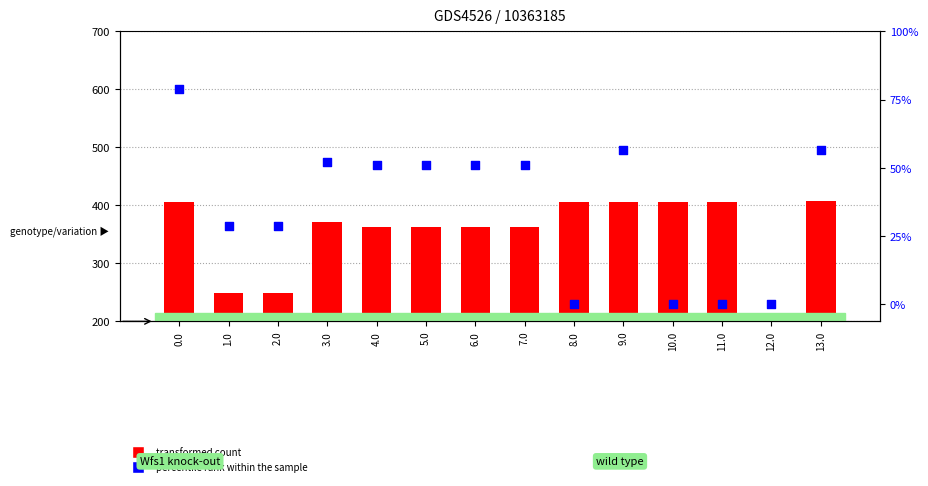

Is the value of percentile rank within the sample at 4.0 greater than the value of transformed count at 5.0?

Yes